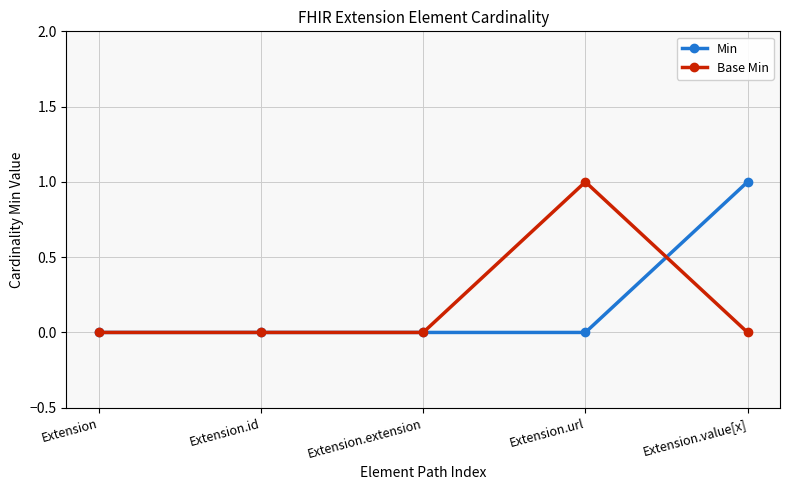

What is the label of the 4th point from the left?

Extension.url